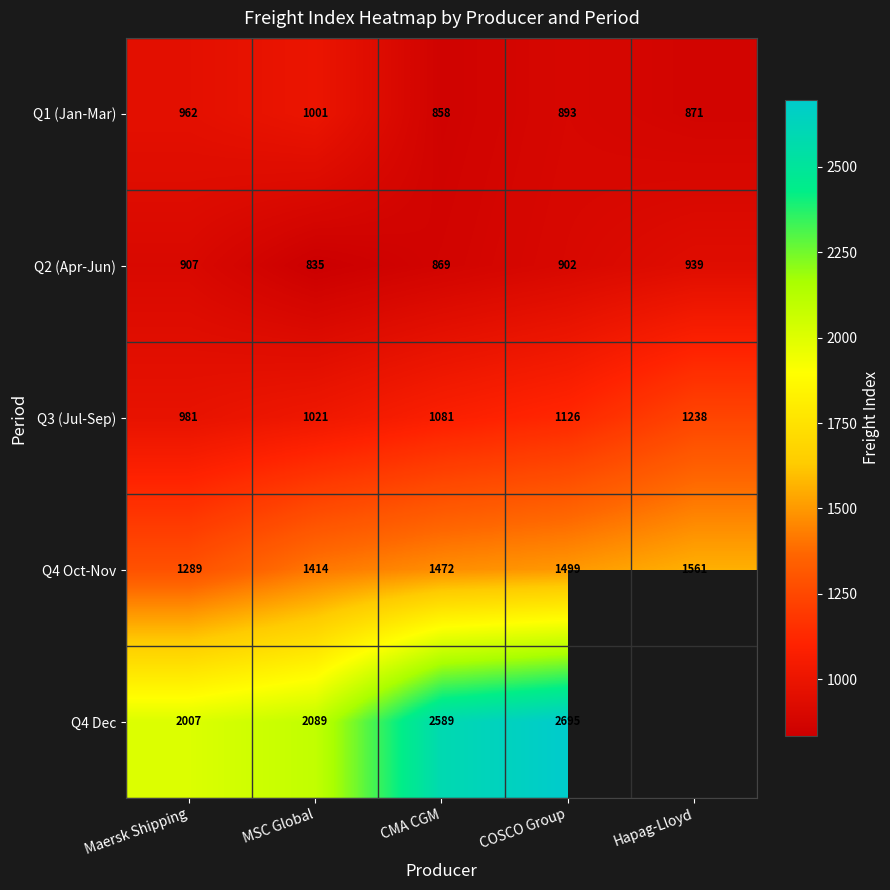

At which label is Q4 Oct-Nov closest to 1425?

MSC Global